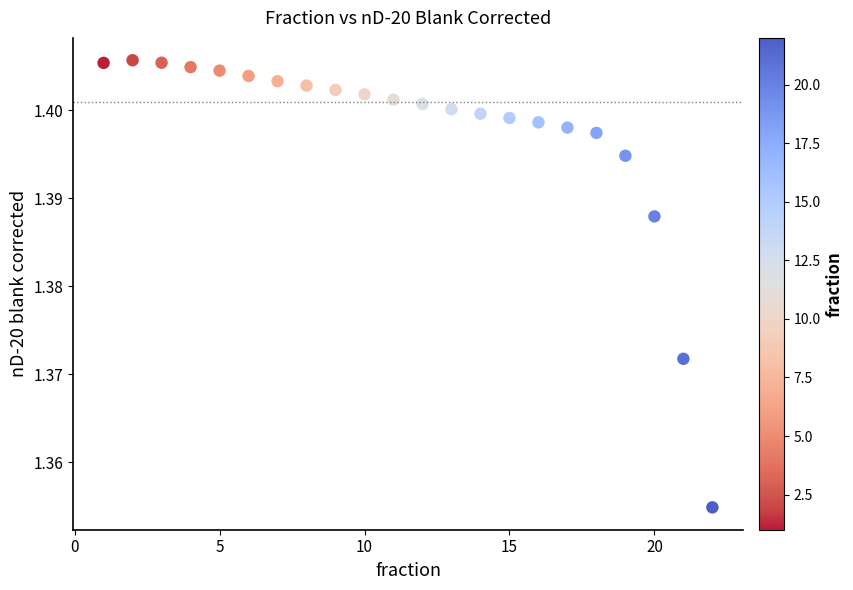

What is the range of X values (max minus min)?

21.0